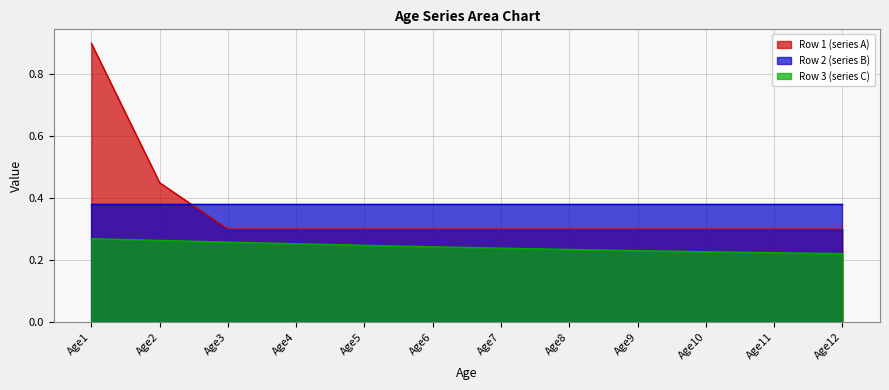

The Row 1 (series A) series shows 0.5 at Age12. True or false?

False